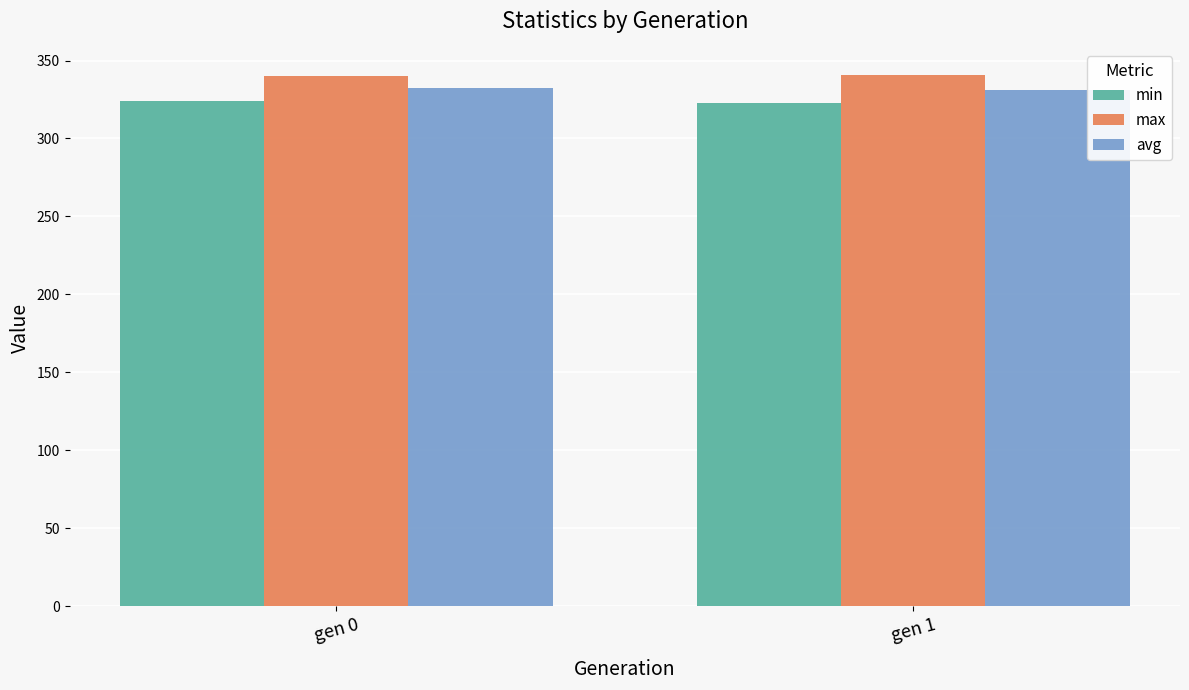

Count the number of categories in the chart.

2